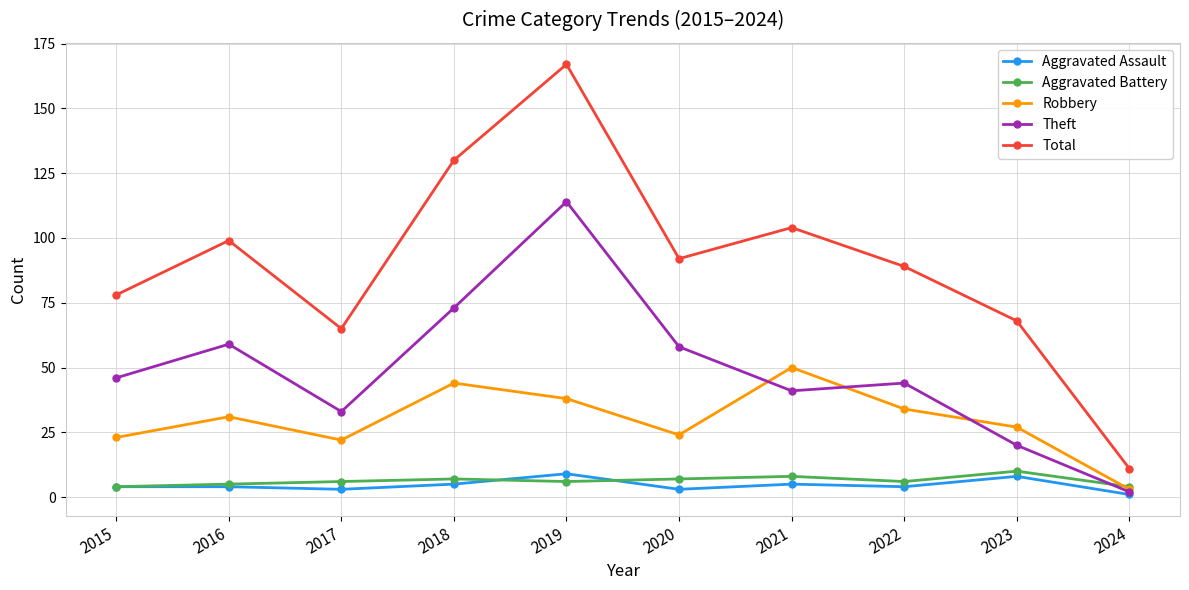

What is the total value across all series at 2016?

198